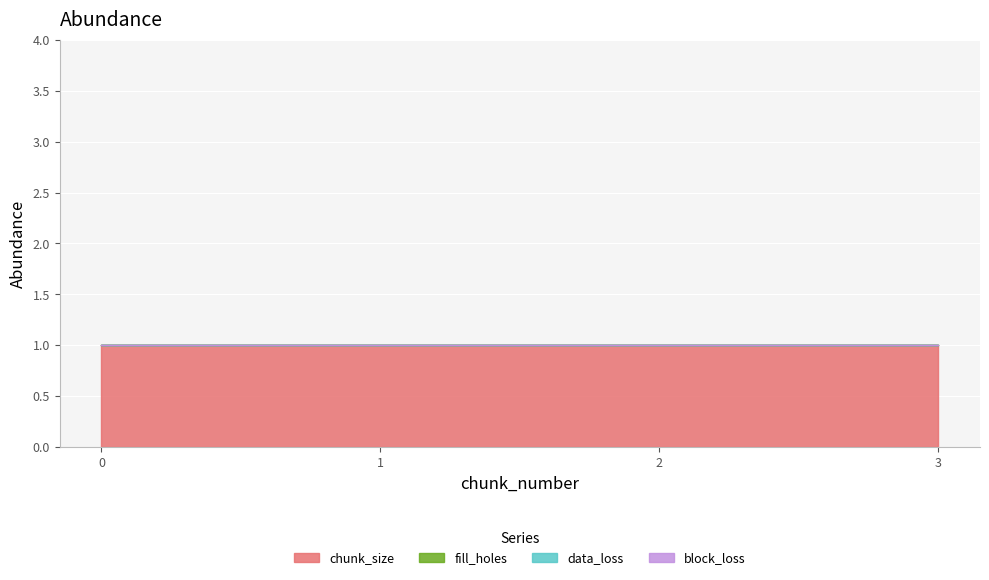

Read the chunk_size value at 0.

1